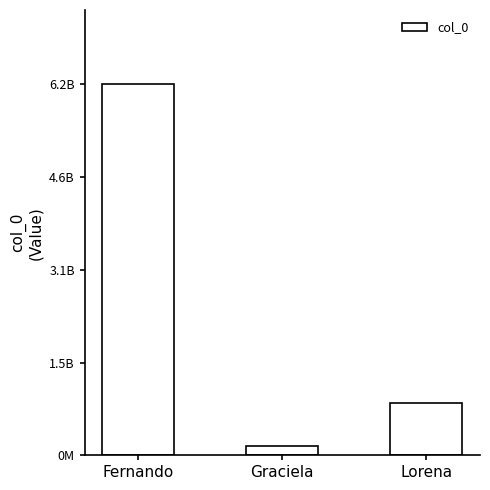

Does the chart contain any negative values?

No